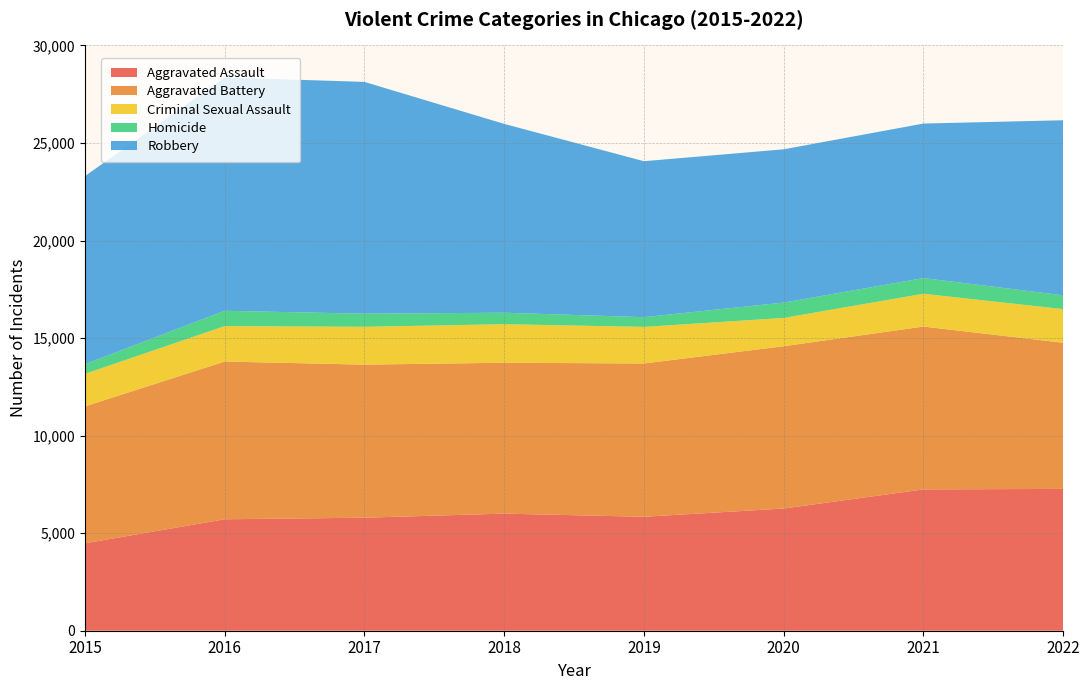

Reading left to right, extract all data points from this chart.

Aggravated Assault: 2015=4480	2016=5712	2017=5793	2018=6001	2019=5840	2020=6263	2021=7243	2022=7269
Aggravated Battery: 2015=7018	2016=8085	2017=7845	2018=7735	2019=7857	2020=8319	2021=8347	2022=7490
Criminal Sexual Assault: 2015=1668	2016=1816	2017=1940	2018=1974	2019=1876	2020=1450	2021=1682	2022=1724
Homicide: 2015=496	2016=786	2017=672	2018=589	2019=498	2020=787	2021=803	2022=709
Robbery: 2015=9638	2016=11960	2017=11880	2018=9679	2019=7994	2020=7856	2021=7920	2022=8972